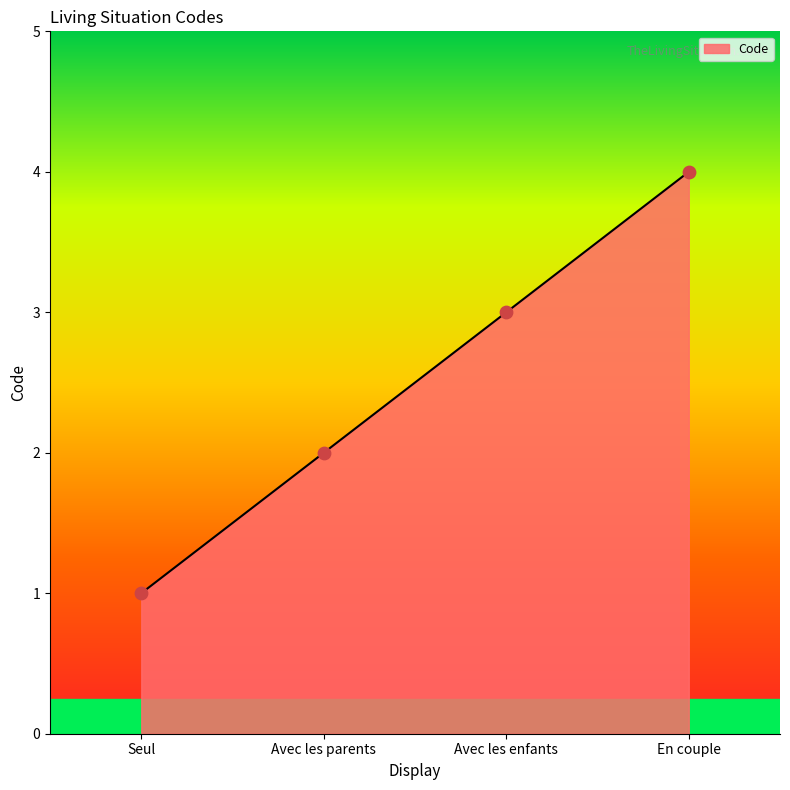

What is the ratio of the value at En couple to the value at Avec les enfants?

1.3